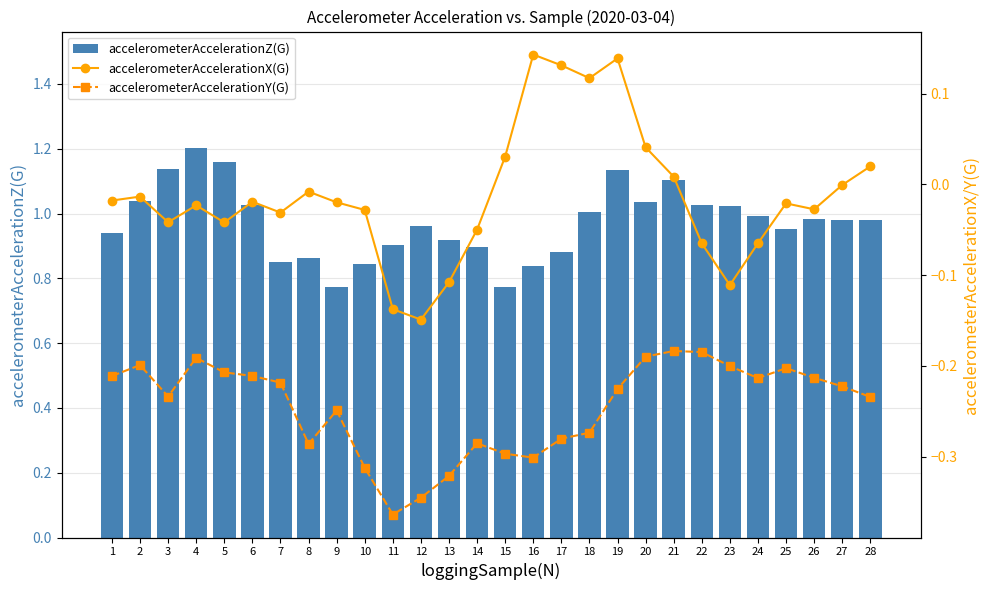

Rank the categories by accelerometerAccelerationZ(G) value from highest to lowest.

4, 5, 3, 19, 21, 2, 20, 22, 6, 23, 18, 24, 26, 27, 28, 12, 25, 1, 13, 11, 14, 17, 8, 7, 10, 16, 9, 15